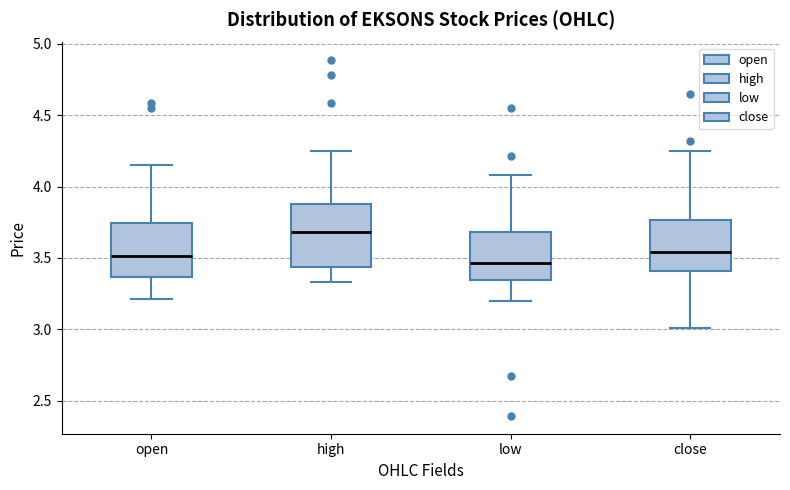

Where is the upper edge of the box for low on the y-axis? The values are not printed on the chart, so give them approximately, as read against the axis.

3.70